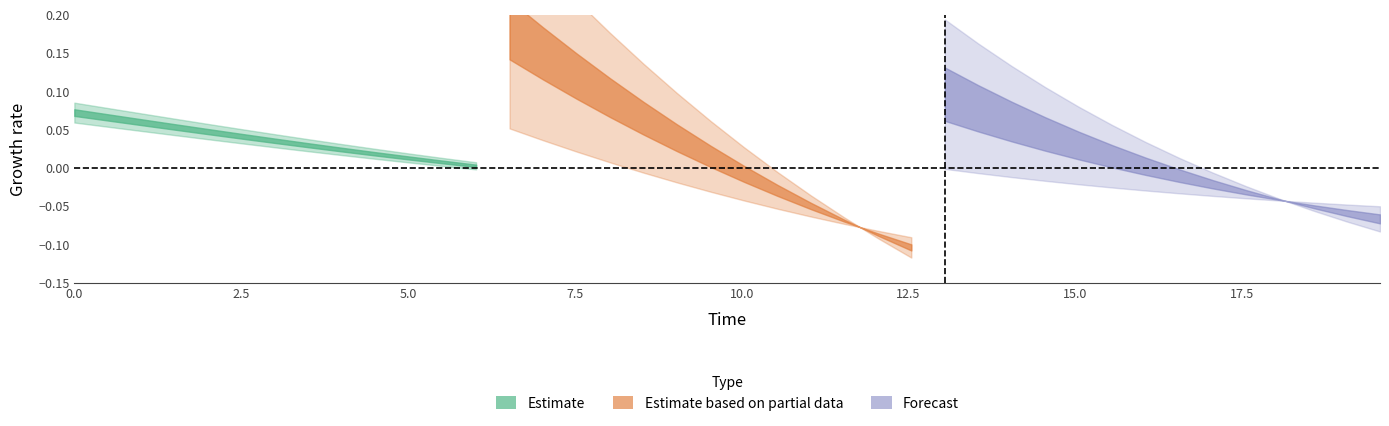

True or false: D has more than 2 points higher than both neighbors.

False